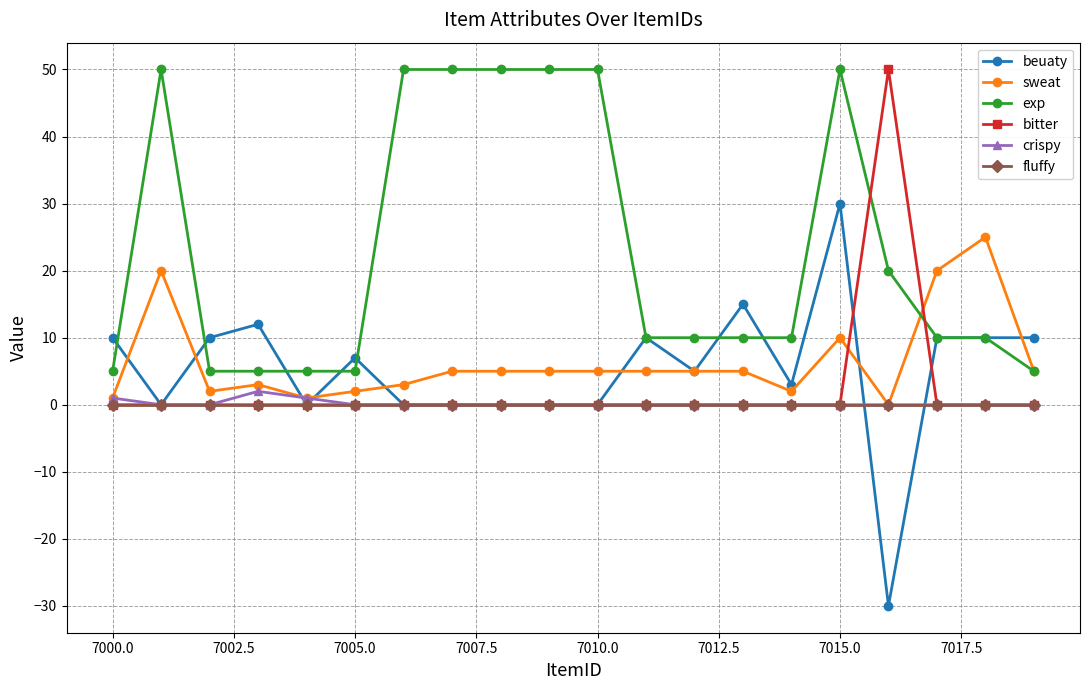

Is this an area chart (filled region under the line)?

No